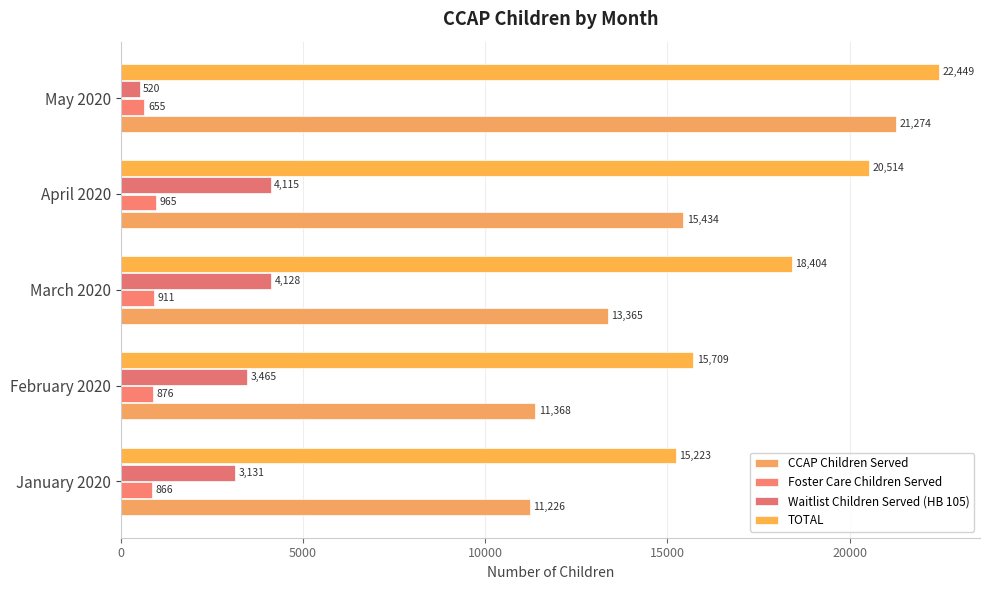

How many values in the TOTAL series are below 18404?

2